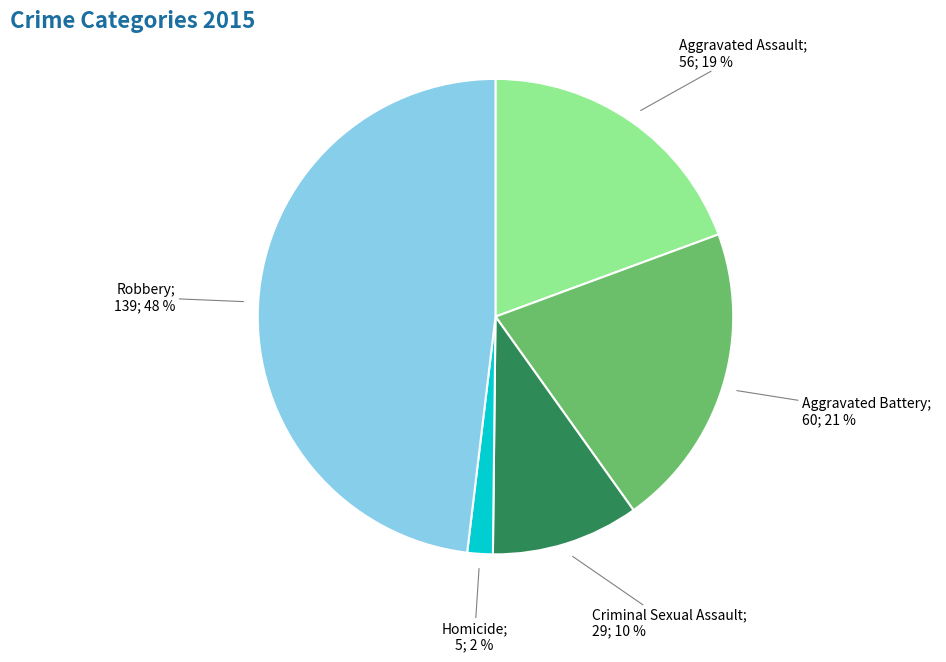

How many slices are in this pie chart?

5